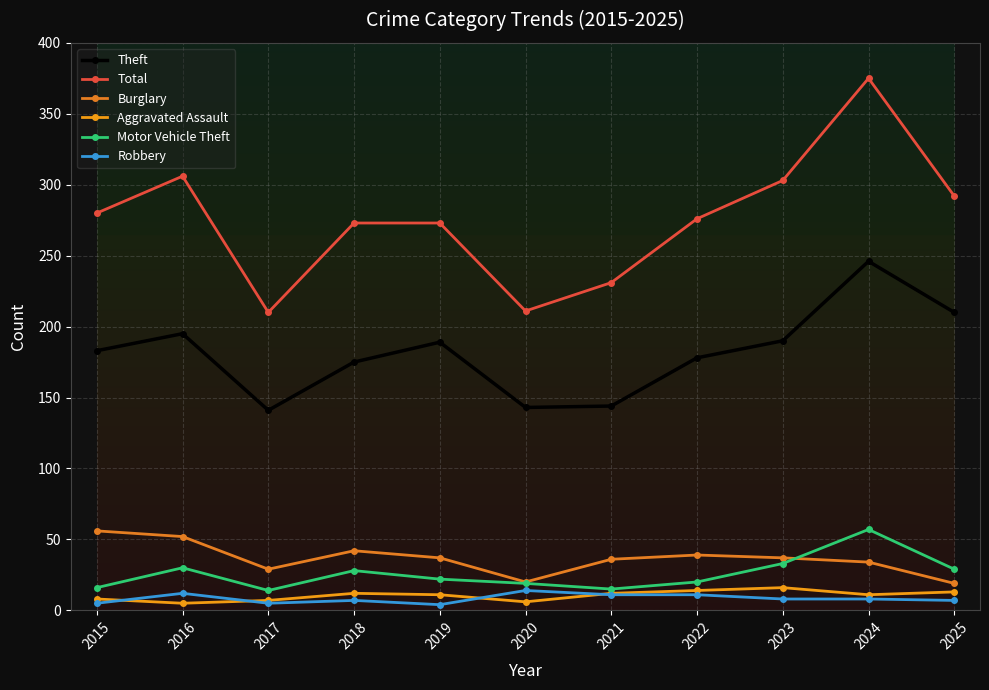

What is the smallest value displayed?

4